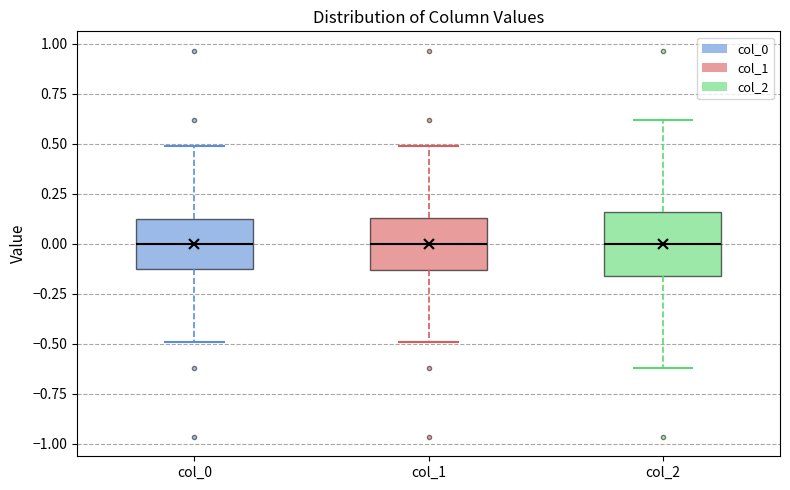

Reading left to right, read every box against the y-axis: the position of its median line, the range the box covers, and the ends of its whiskers. The values are not printed on the chart, so give them approximately, as read against the axis.

col_0: median 0.00, box -0.15 to 0.15, whiskers -0.50 to 0.50
col_1: median 0.00, box -0.15 to 0.15, whiskers -0.50 to 0.50
col_2: median 0.00, box -0.15 to 0.15, whiskers -0.60 to 0.60